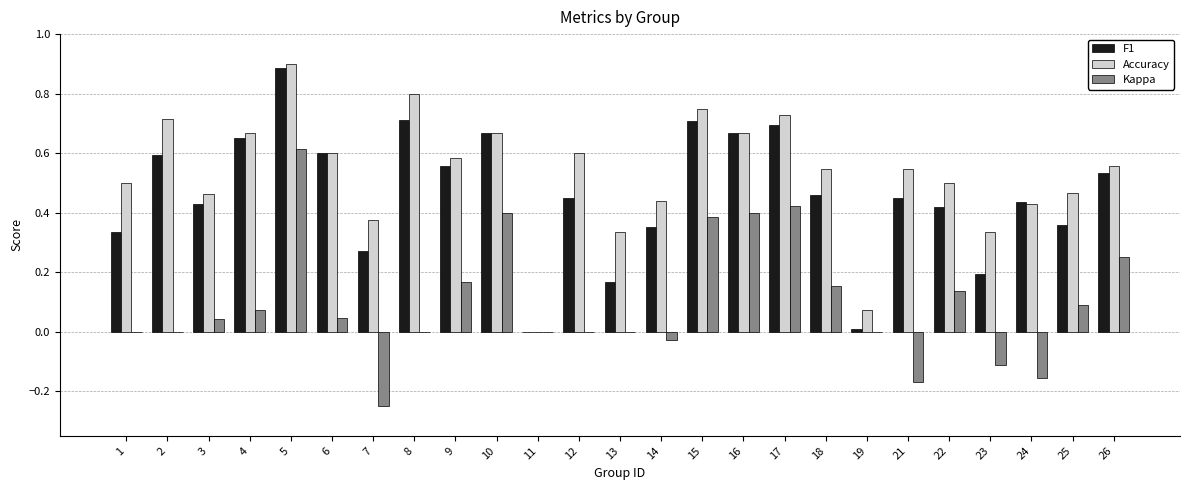

True or false: Accuracy has a value of 0.3 at 22.

False